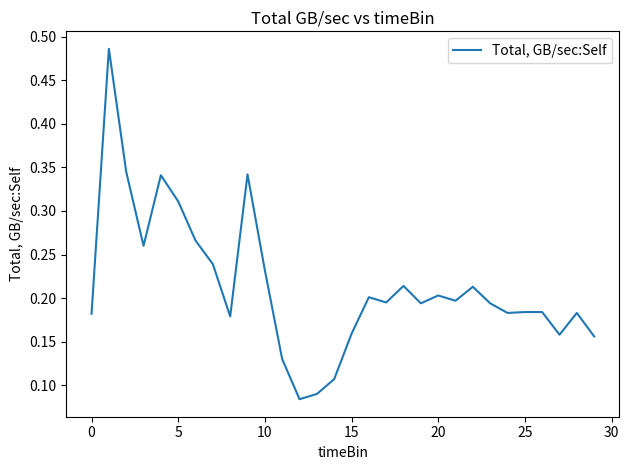

What is the minimum value shown in the chart?

0.1